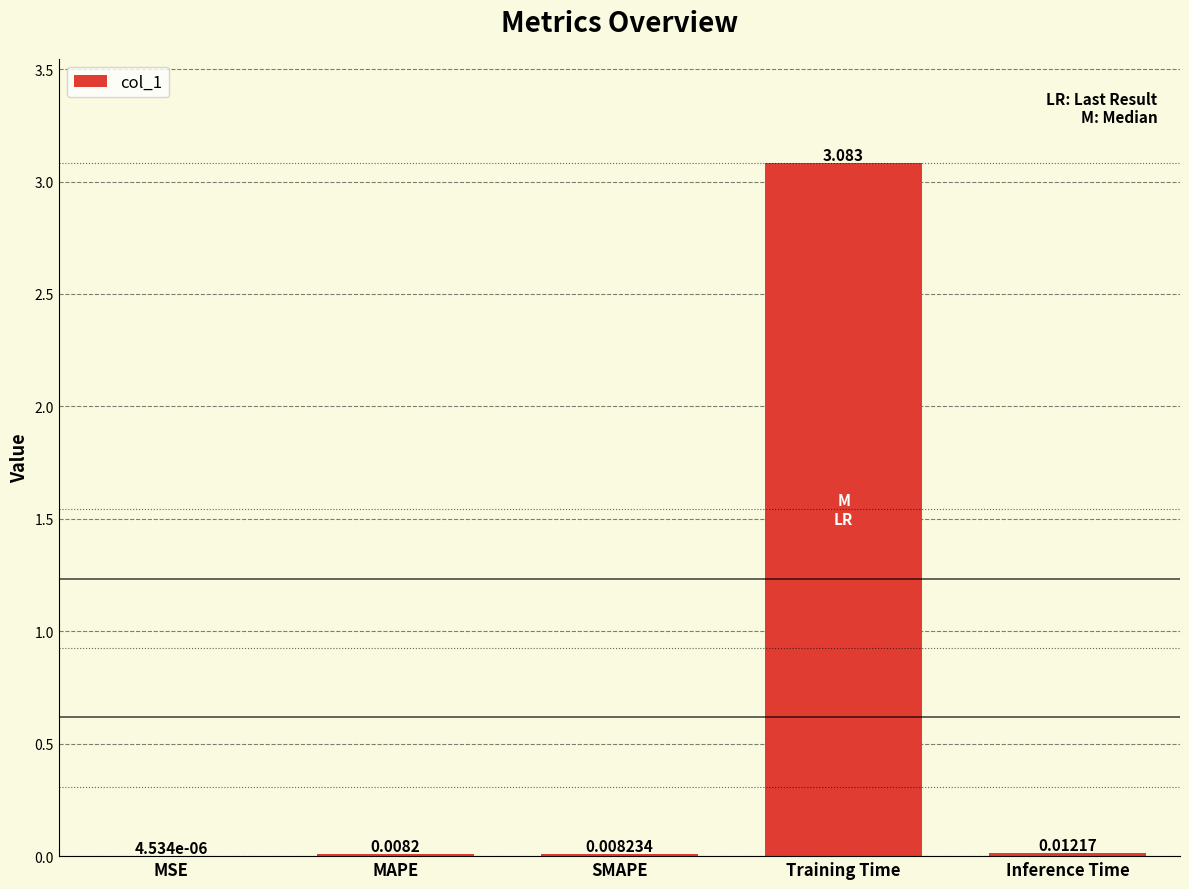

At which category does the chart reach its peak across all series?

Training Time